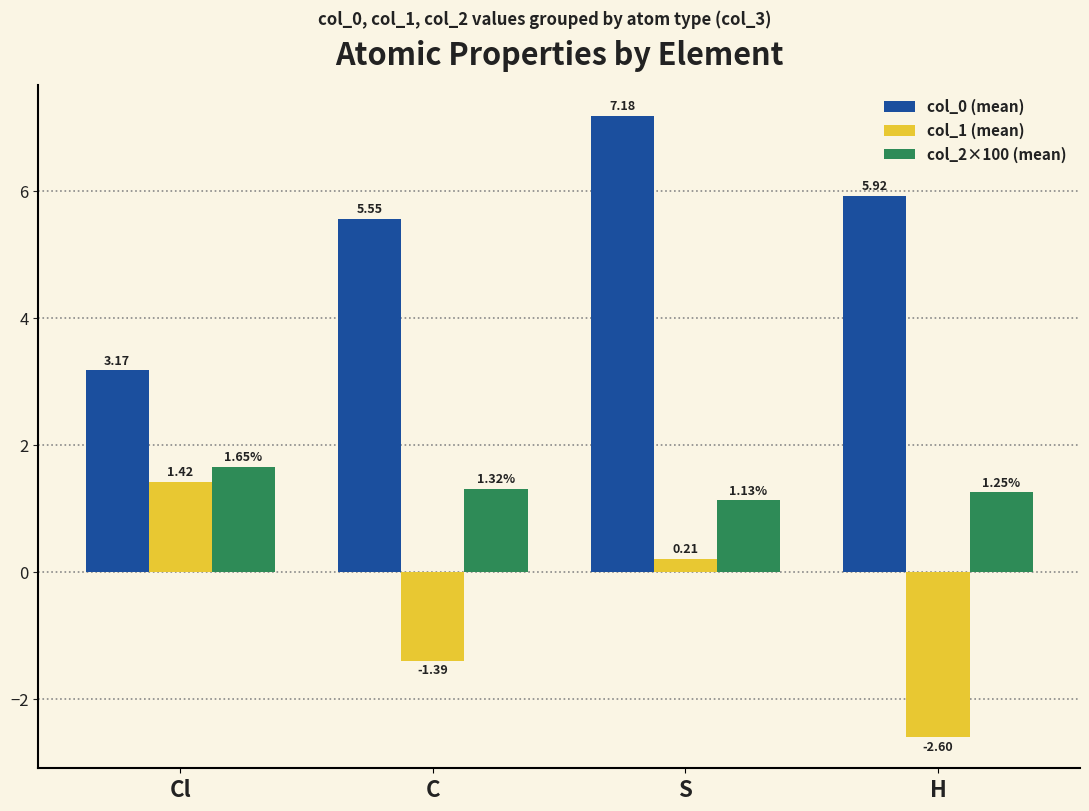

What is the difference between the second highest and minimum values in the col_0 (mean) series?

2.7